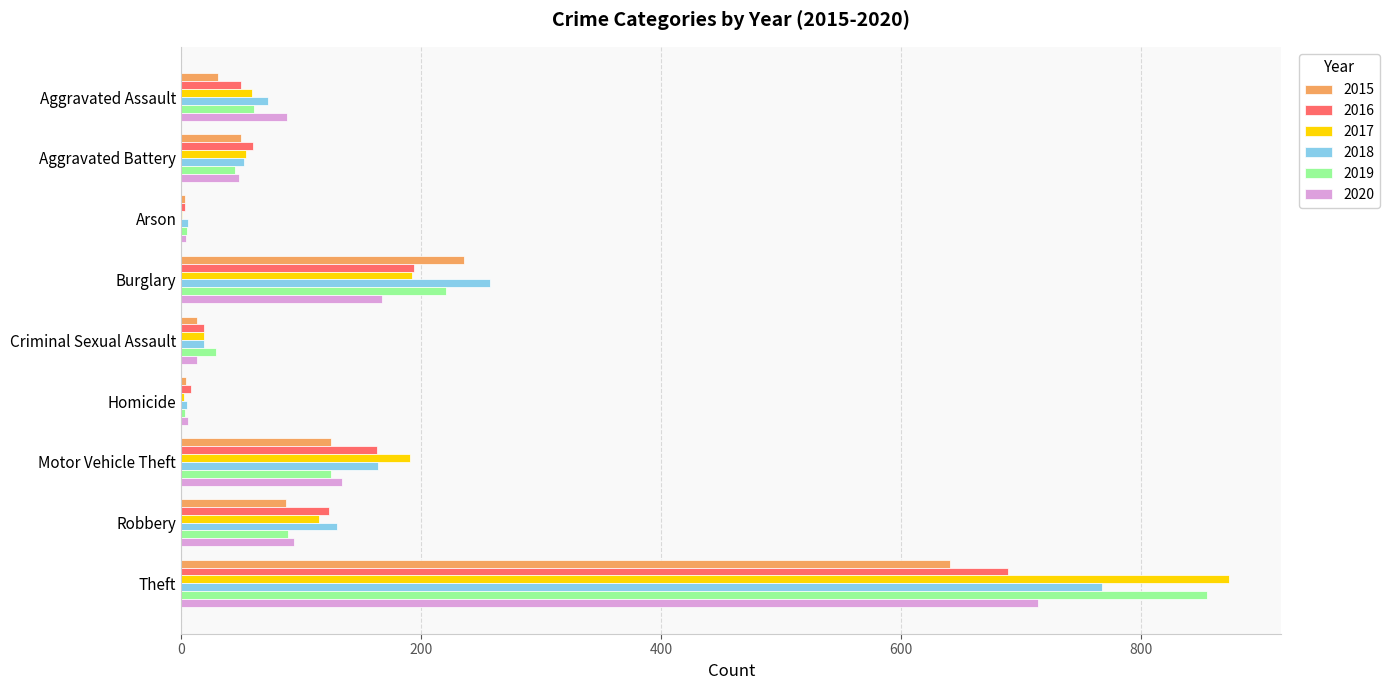

Which series changed the most between Aggravated Assault and Burglary?

2015